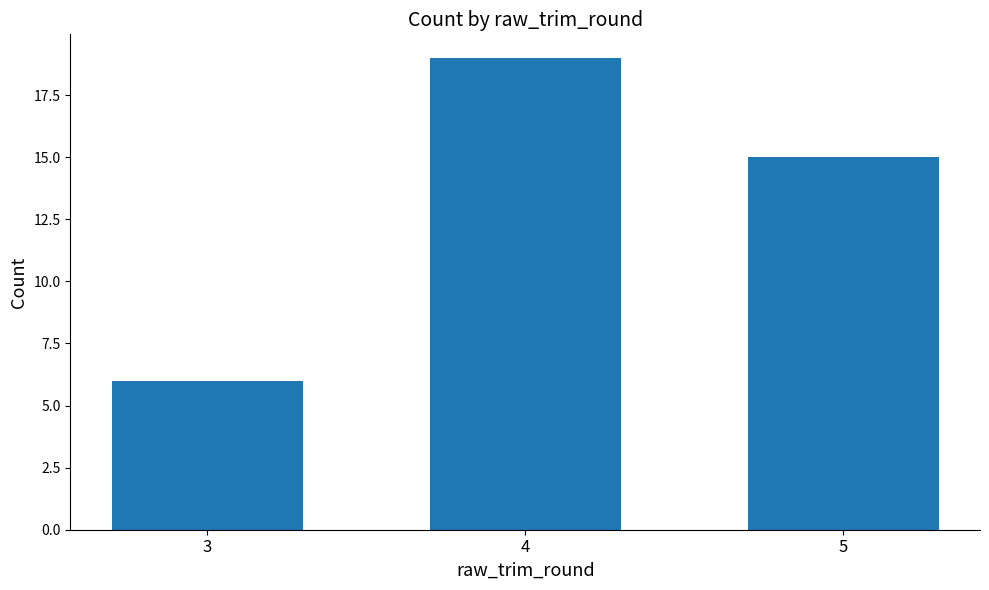

The chart shows a value of 19 at 4. True or false?

True